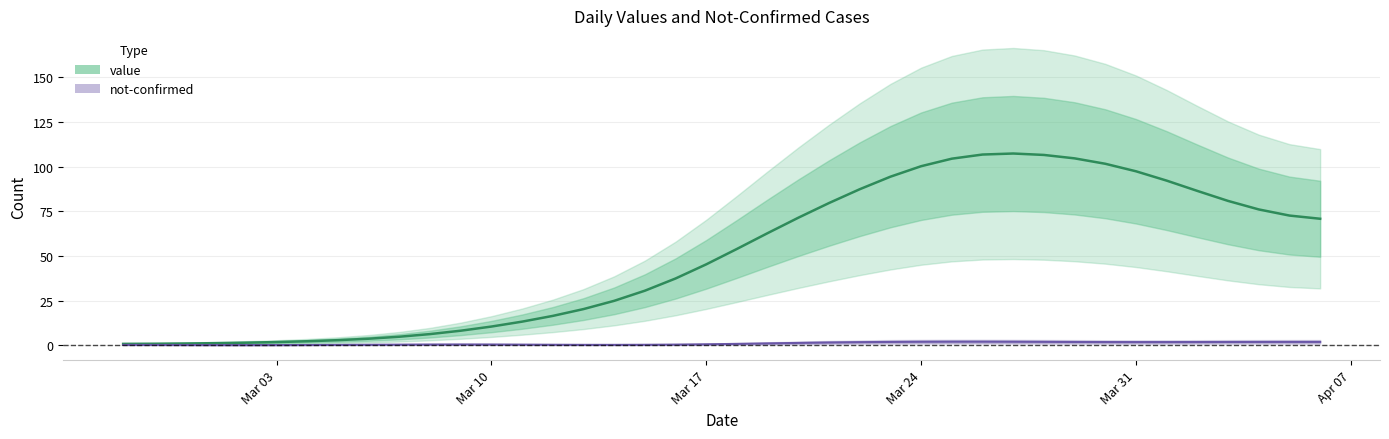

What is the sum of all values?

1992.0